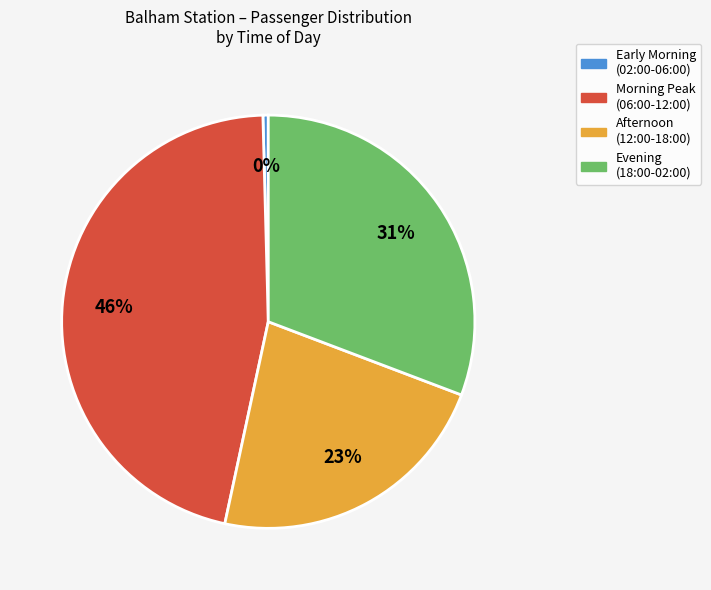

To the nearest percent, what is the combined percentage of Early Morning (02:00-06:00) and Evening (18:00-02:00)?

31%